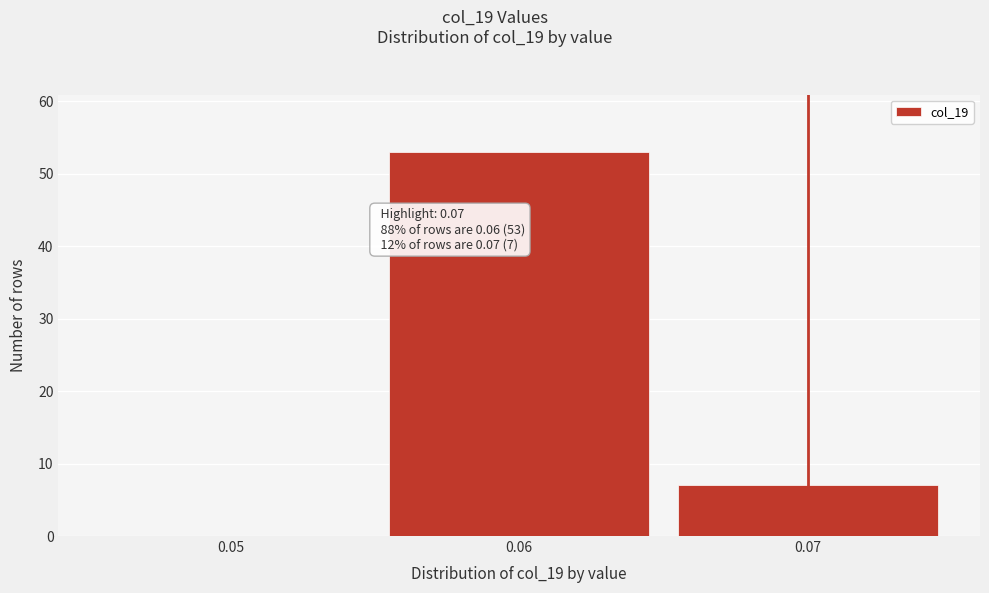

Reading left to right, what are all the values shown in this chart?

0.05=0	0.06=53	0.07=7